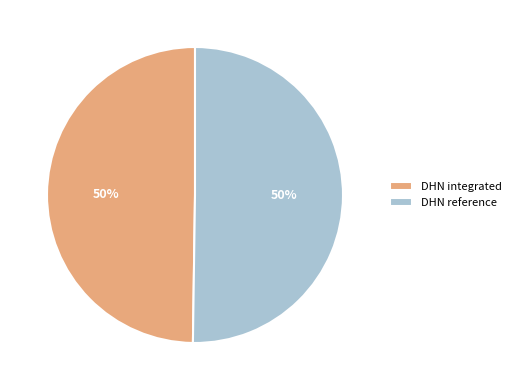

To the nearest percent, what is the combined percentage of DHN integrated and DHN reference?

100%